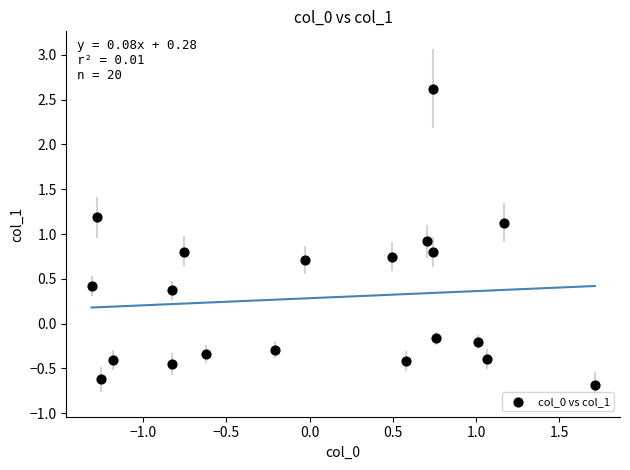

What is the range of Y values (max minus min)?

3.3